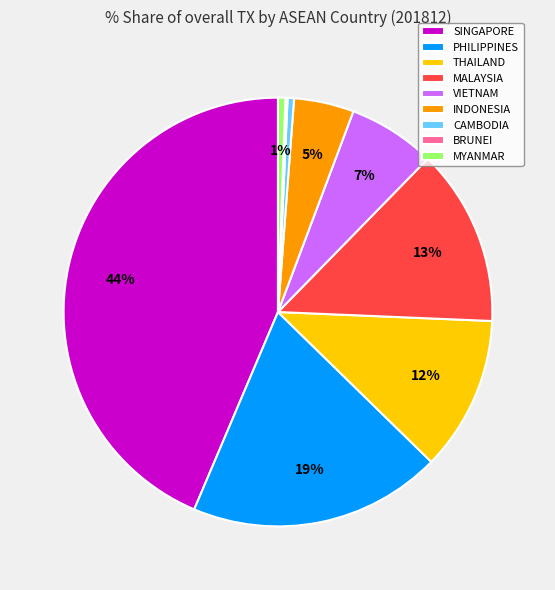

Do INDONESIA and CAMBODIA together represent more than half of the pie?

No